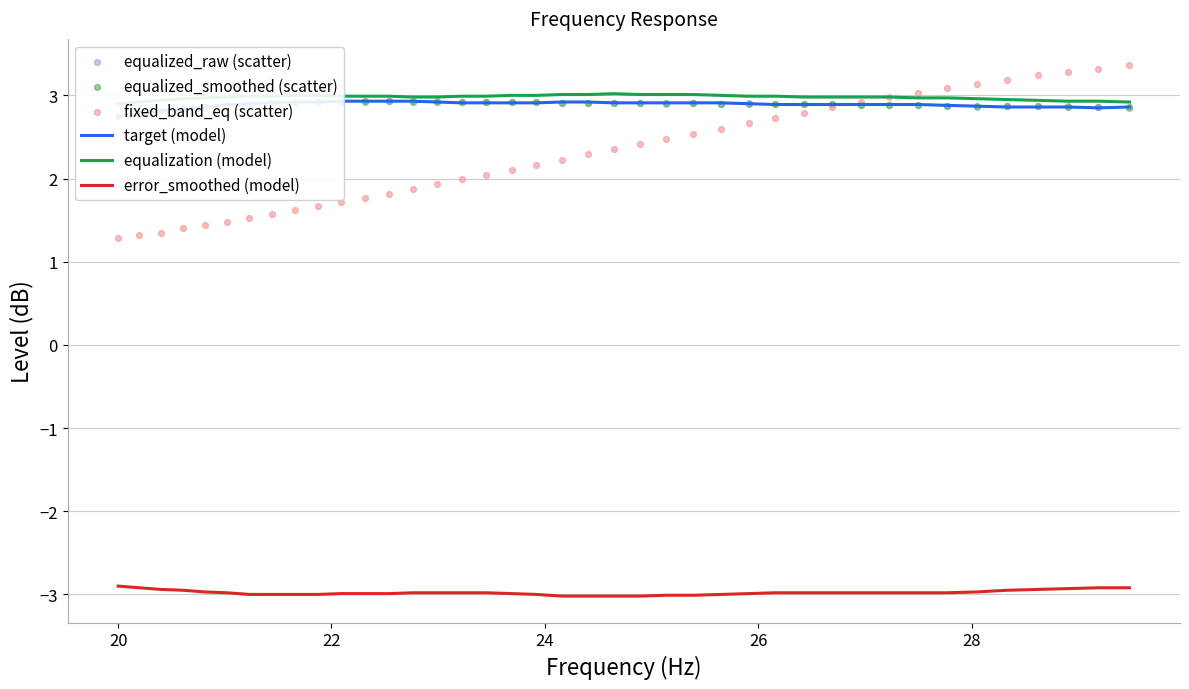

Which series contains the lowest Y value?

error_smoothed (model)